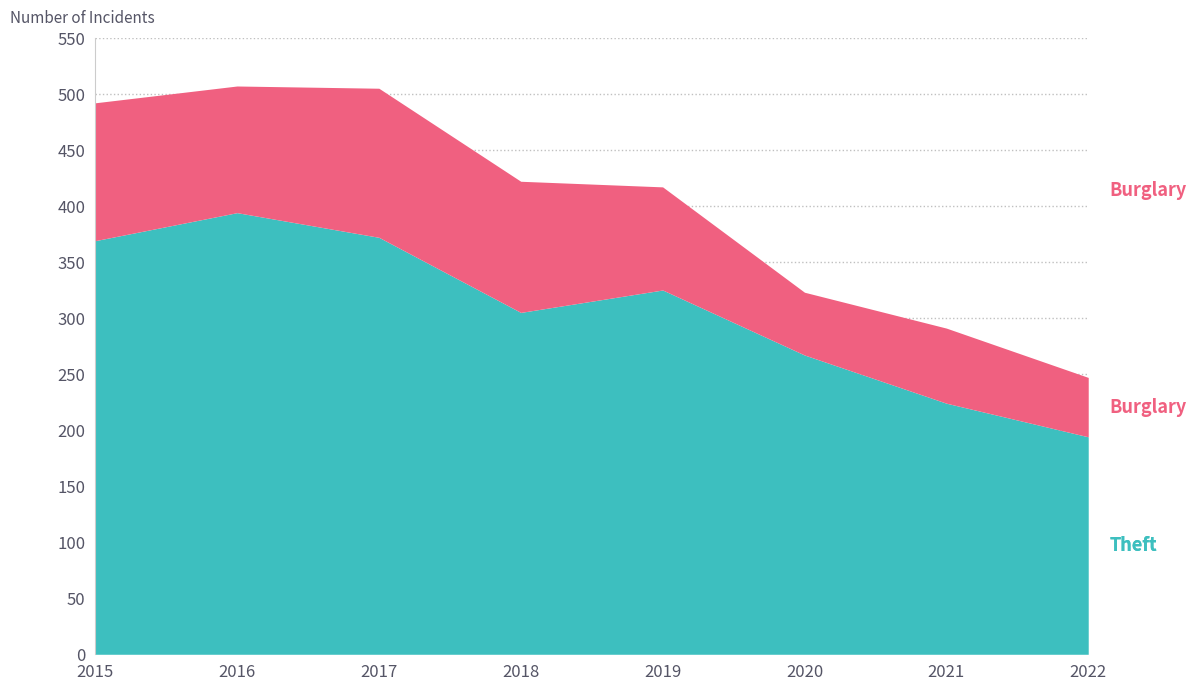

List the labels in order of value, smallest first.

2022, 2021, 2020, 2018, 2019, 2015, 2017, 2016